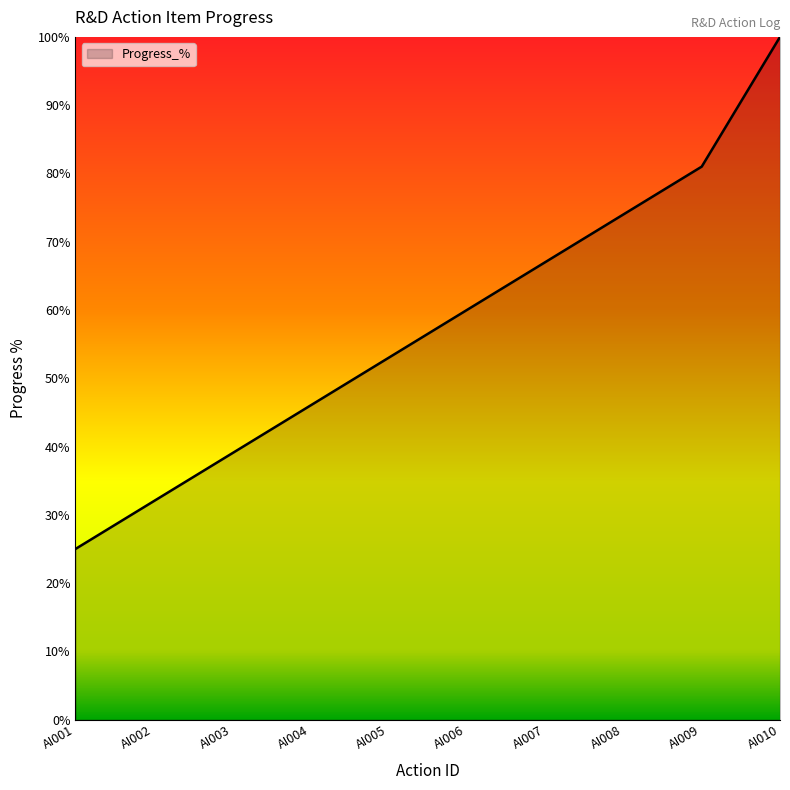

What is the average value?

58